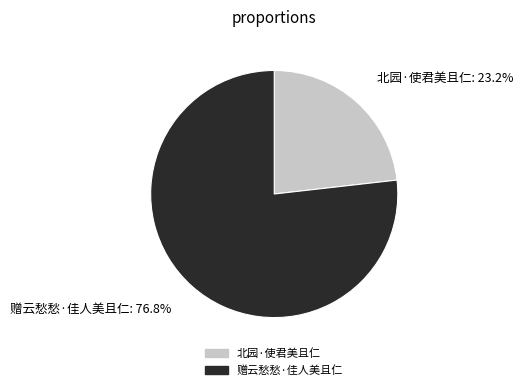

Combined, what portion of the pie is 赠云愁愁·佳人美且仁 and 北园·使君美且仁?

100.0%